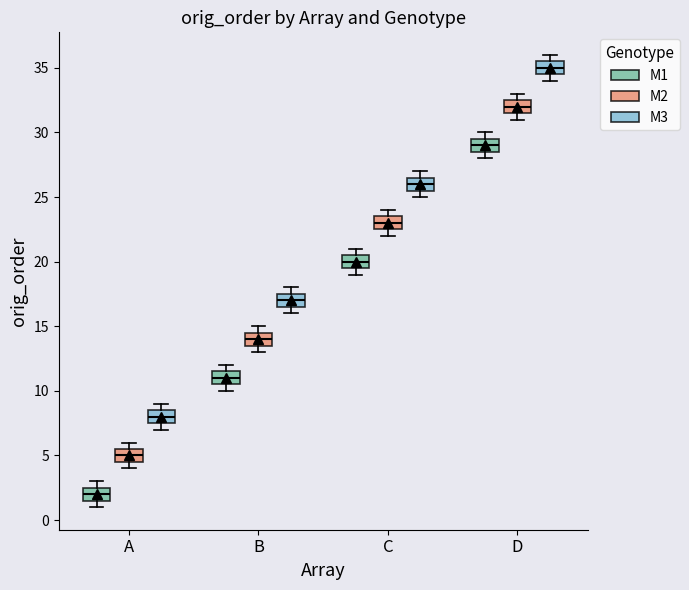

Where does the median line of the box for A (M3) sit on the y-axis? The values are not printed on the chart, so give them approximately, as read against the axis.

8.0